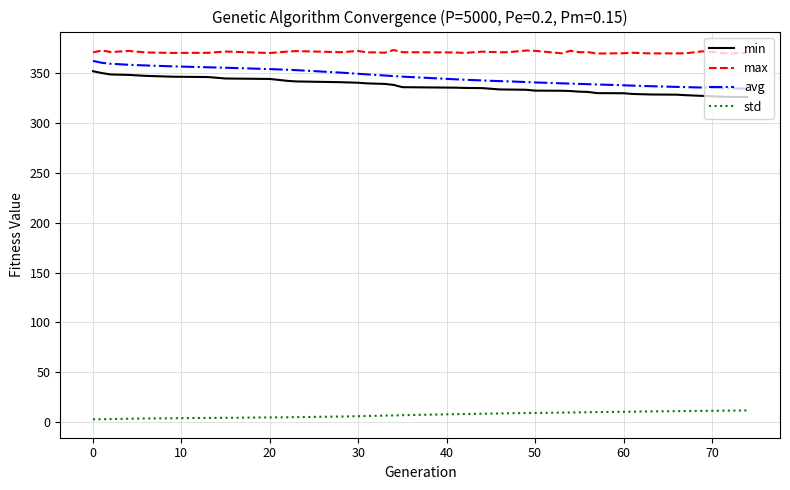

True or false: min and max intersect in this chart.

False